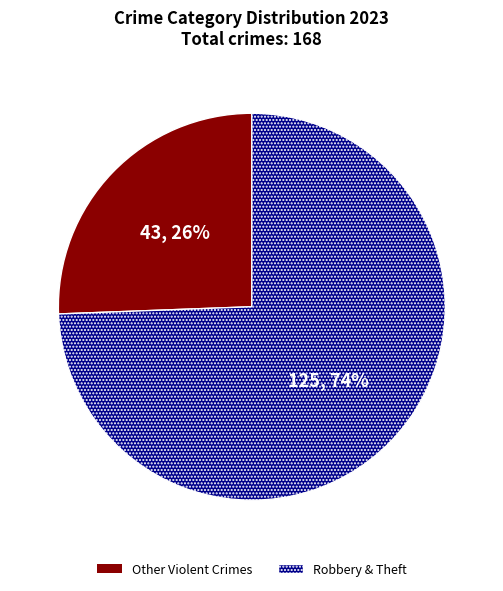

Is there any slice that represents more than half of the pie?

Yes